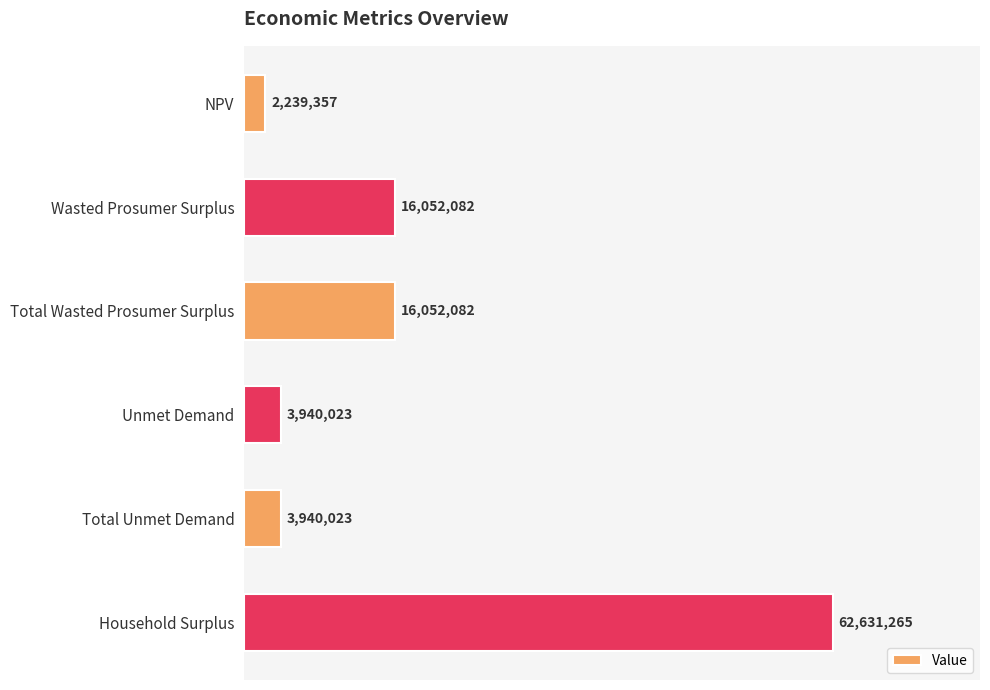

Are the bars horizontal?

Yes